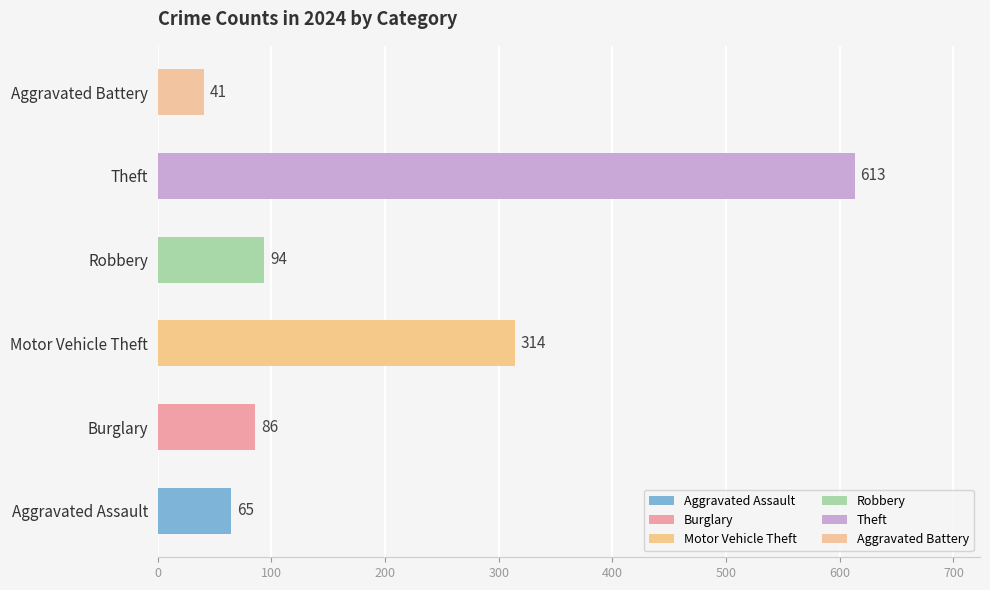

The value at Theft is 169. True or false?

False